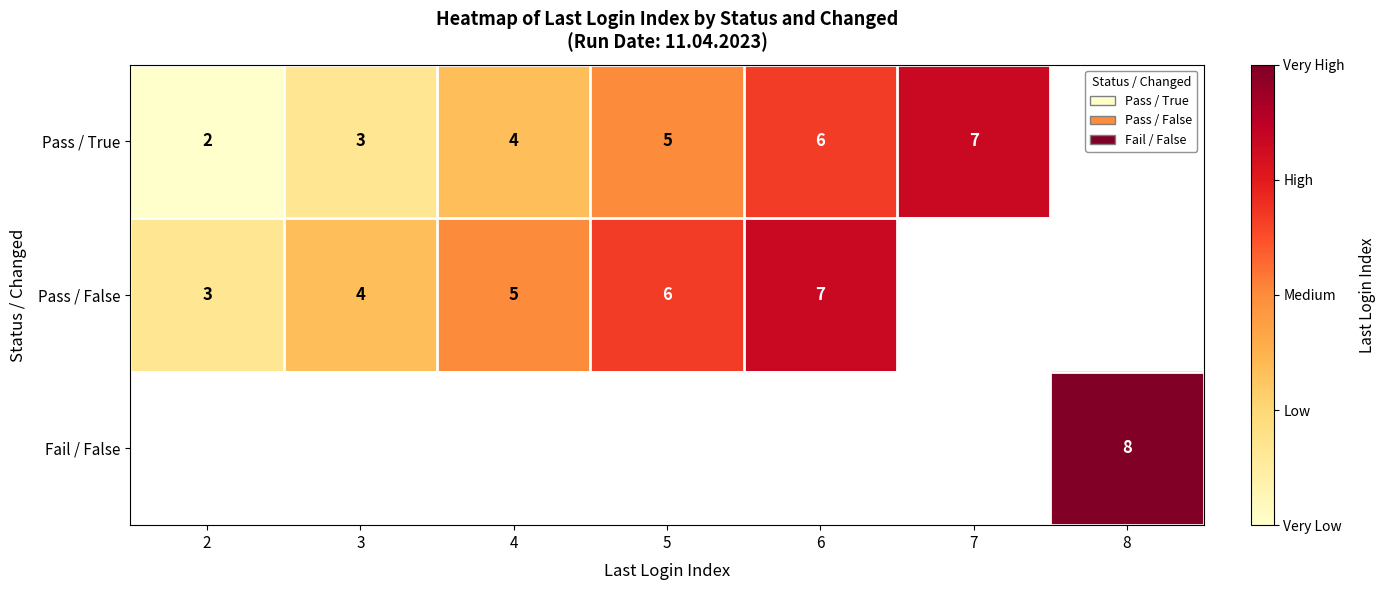

At which category does the chart reach its minimum across all series?

2